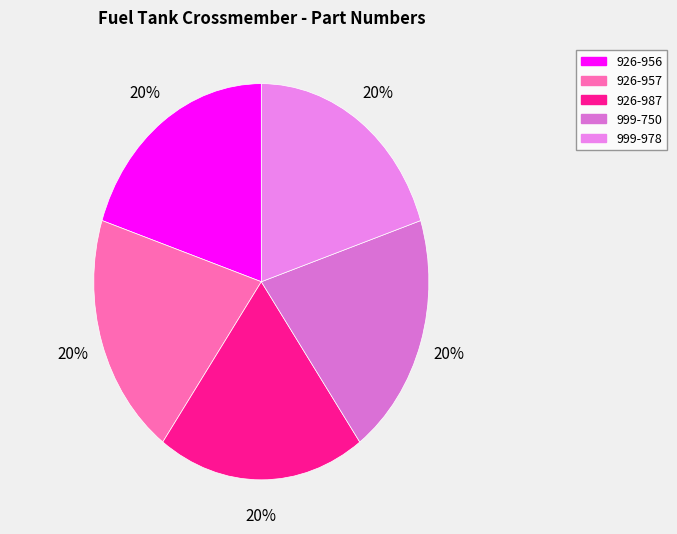

How many slices are in this pie chart?

5